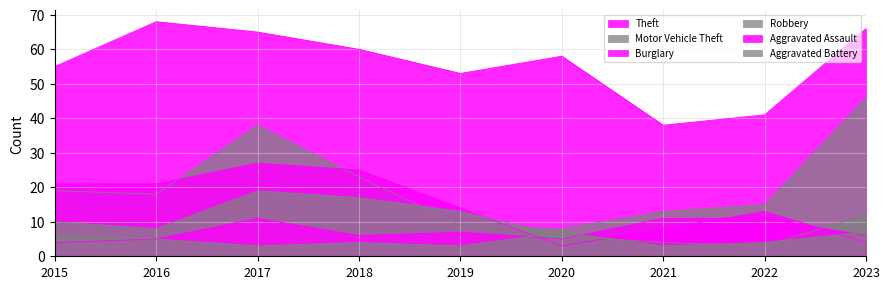

At which category is the sum across all series the highest?

2017